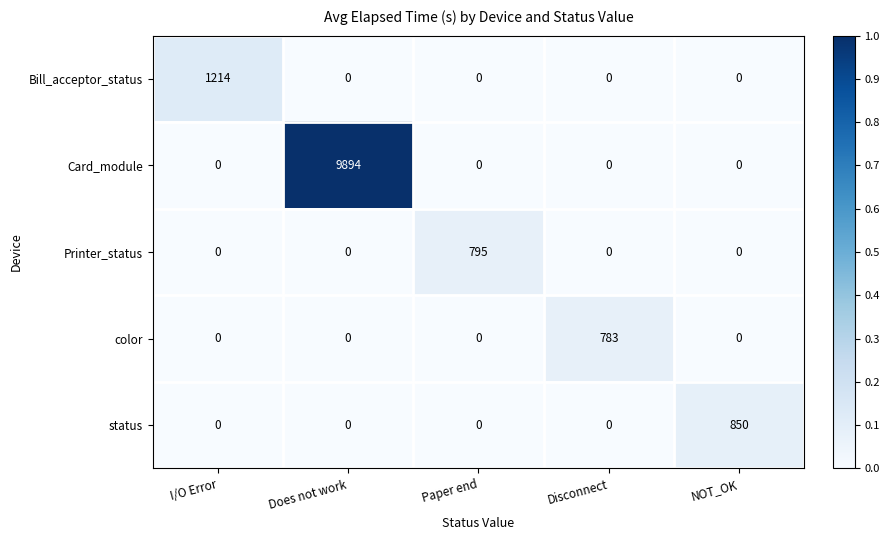

What is the greatest value displayed?

9894